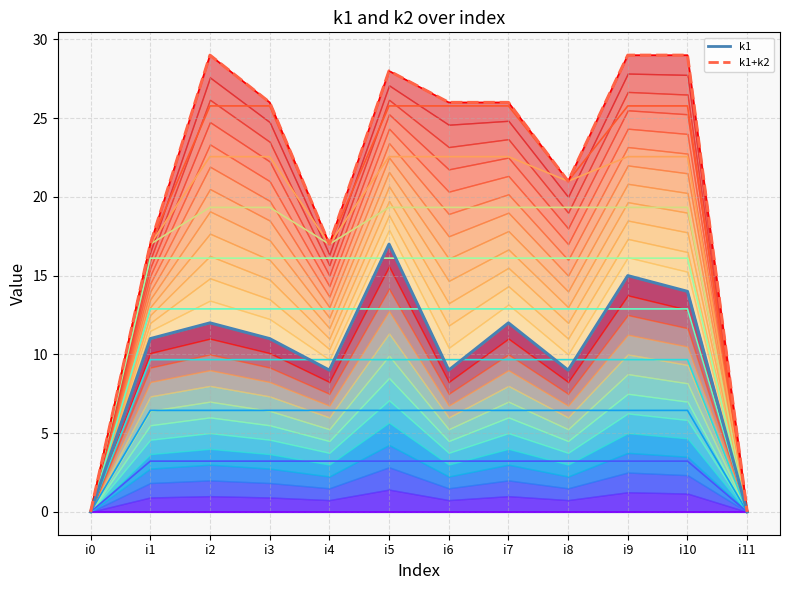

Which series has the largest total across all categories?

k1+k2 boundary